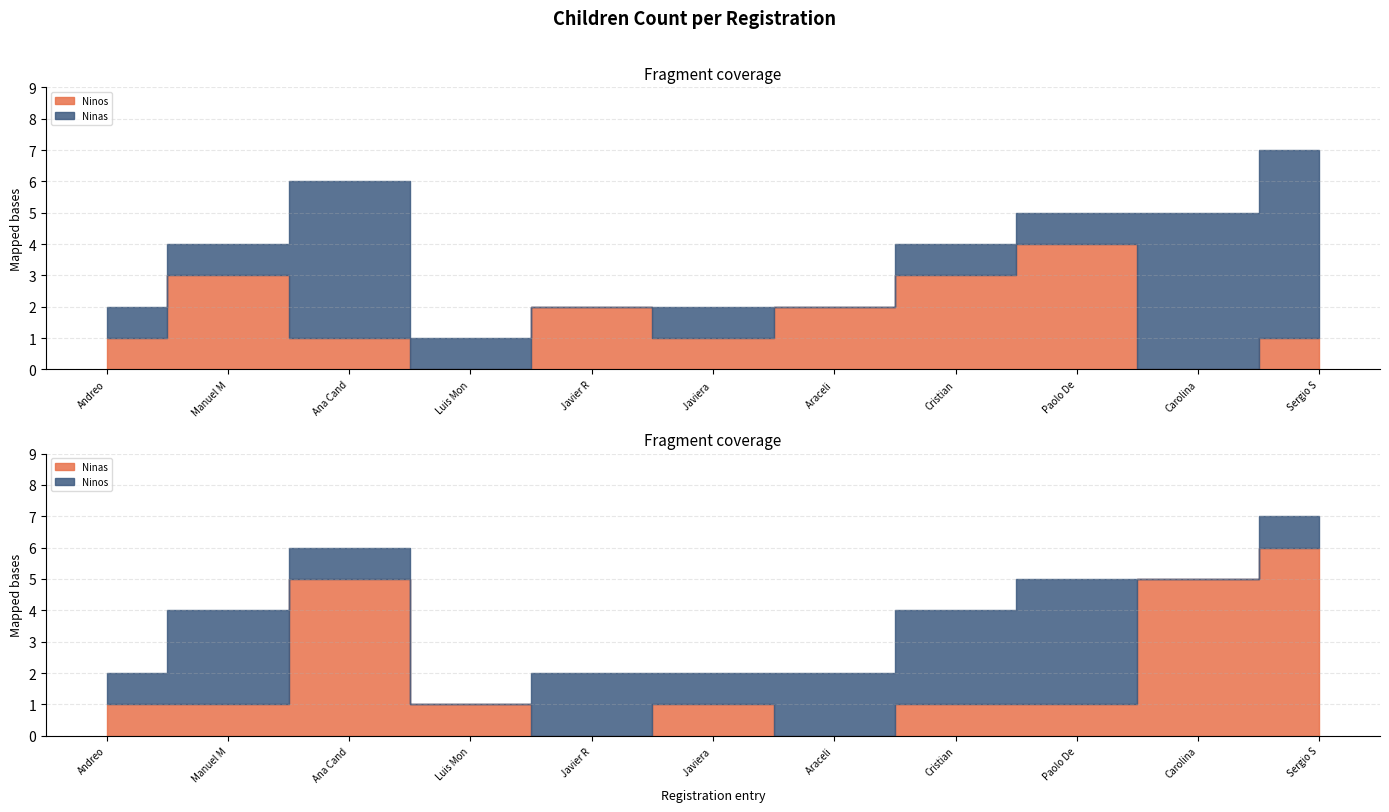

Reading left to right, extract all data points from this chart.

Ninos: Andreo=1	Manuel Montoya=3	Ana Candia=1	Luis Monsalve=0	Javier Ramirez=2	Javiera Herrera=1	Araceli Morales=2	Cristian Cepeda=3	Paolo Dellepiani=4	Carolina Herrera=0	Sergio Salvo=1
Ninas: Andreo=1	Manuel Montoya=1	Ana Candia=5	Luis Monsalve=1	Javier Ramirez=0	Javiera Herrera=1	Araceli Morales=0	Cristian Cepeda=1	Paolo Dellepiani=1	Carolina Herrera=5	Sergio Salvo=6